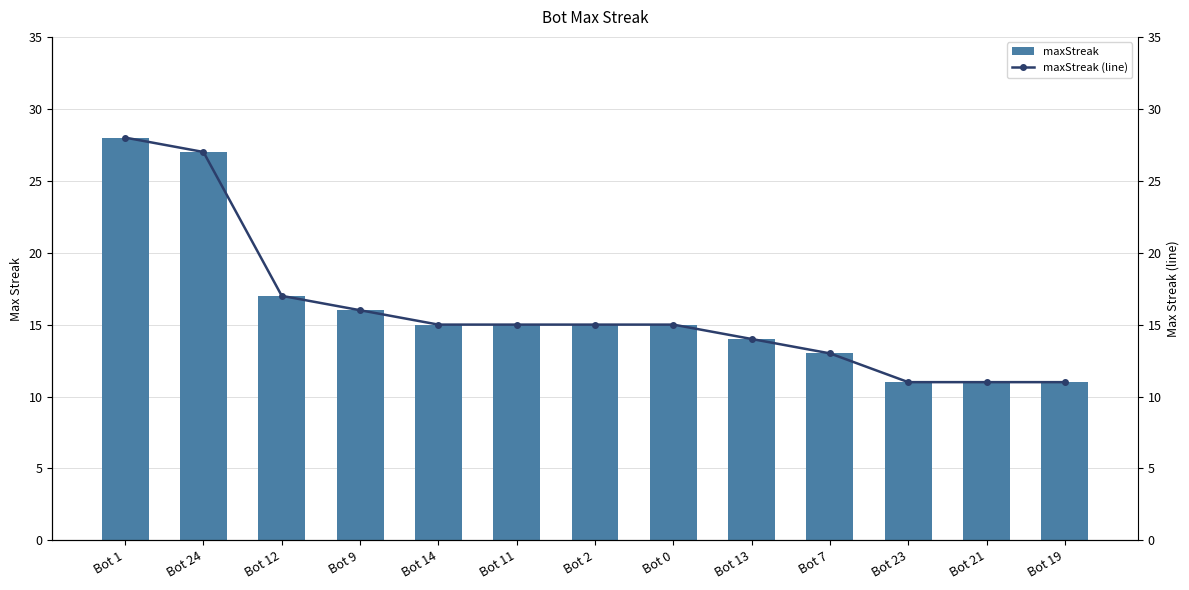

Does the chart contain any negative values?

No